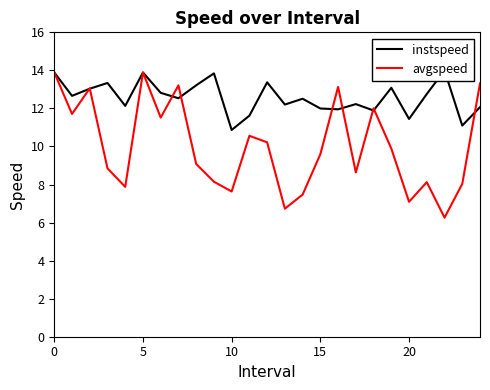

True or false: avgspeed has more than 2 interior local peaks.

True